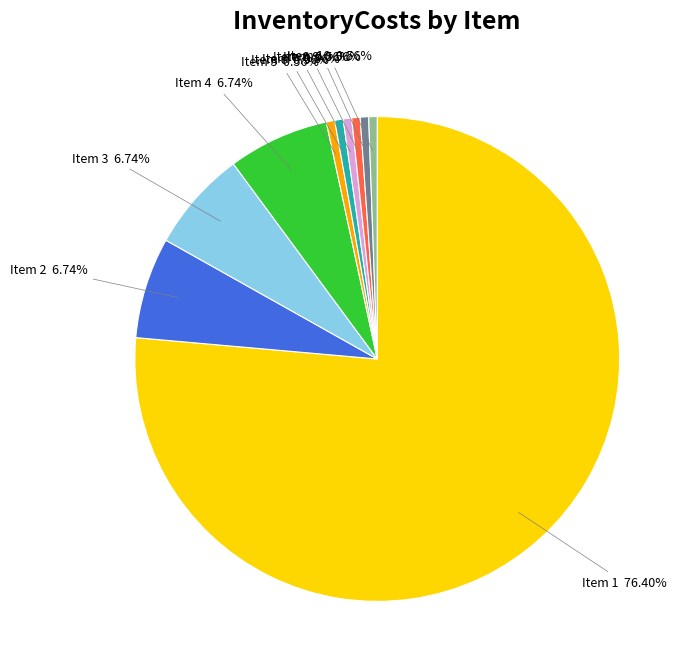

Is there a majority slice in this chart?

Yes